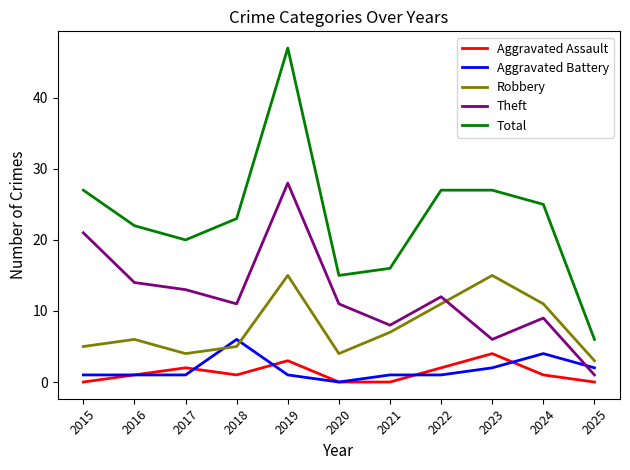

What is the approximate value of Total at 2019, to the nearest 10?

50